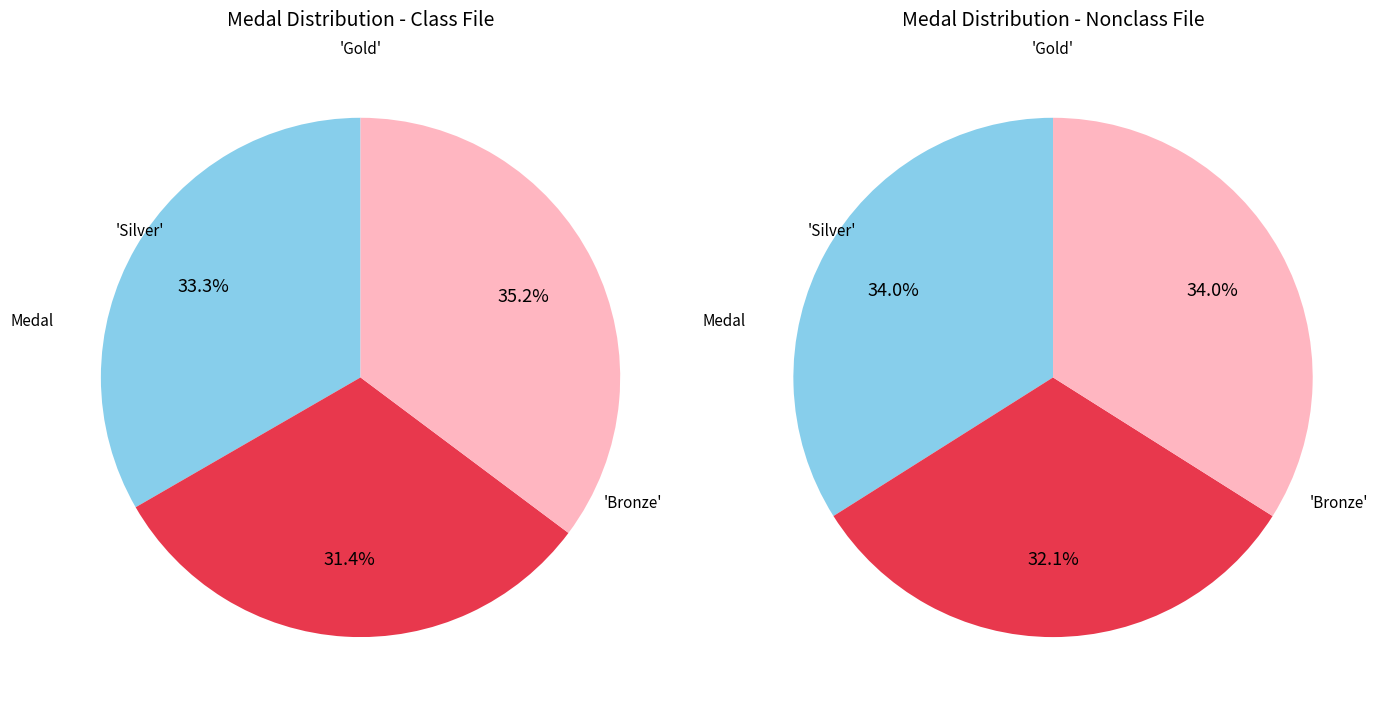

To the nearest percent, what percentage of the pie is Gold?

33%